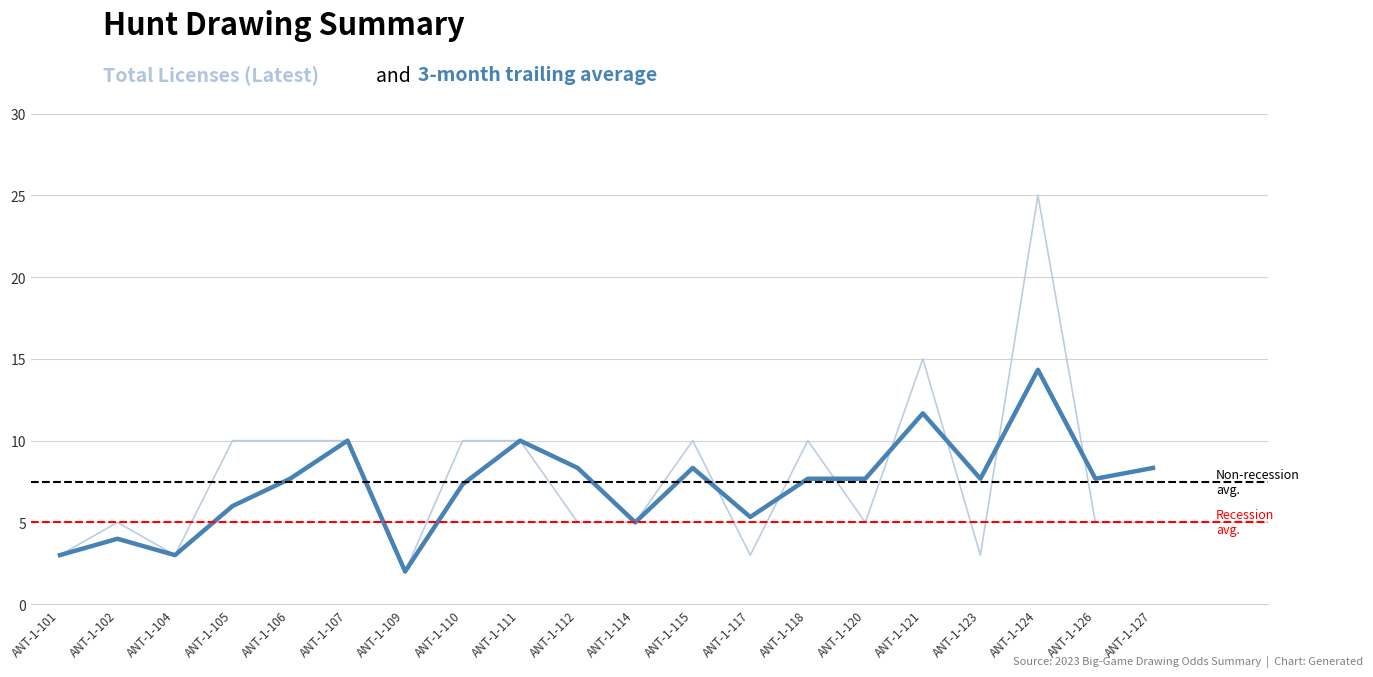

What is the difference between the highest and lowest values at ANT-1-102?

1.0